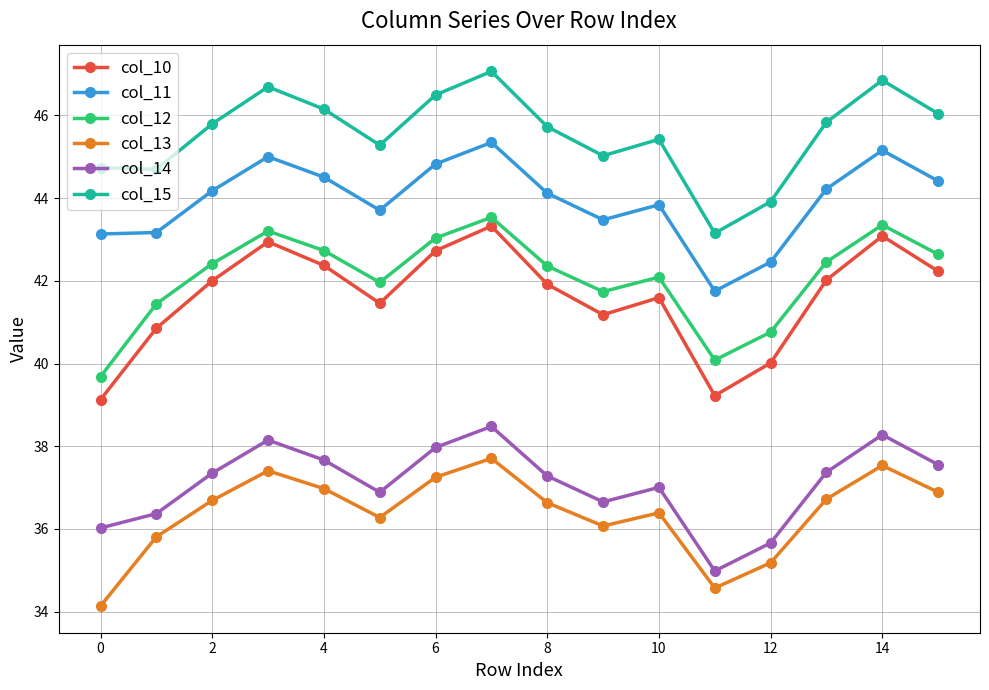

Which series has the largest total across all categories?

col_15